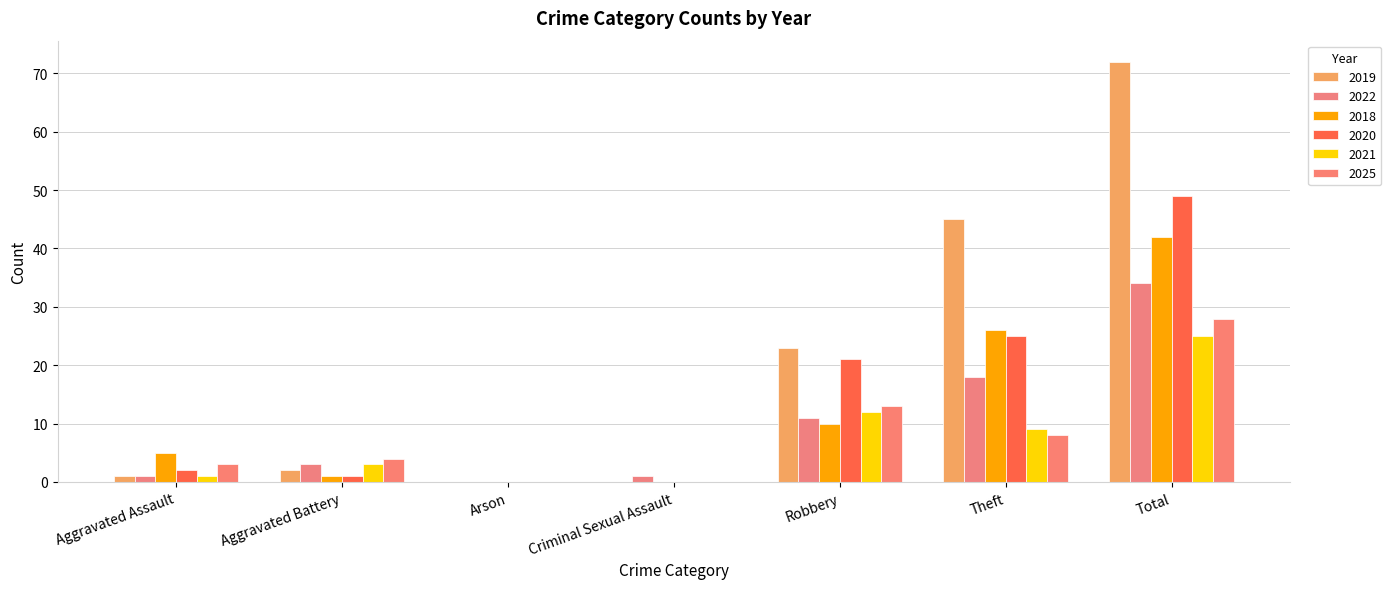

Where is 2025 nearest to the value 14?

Robbery